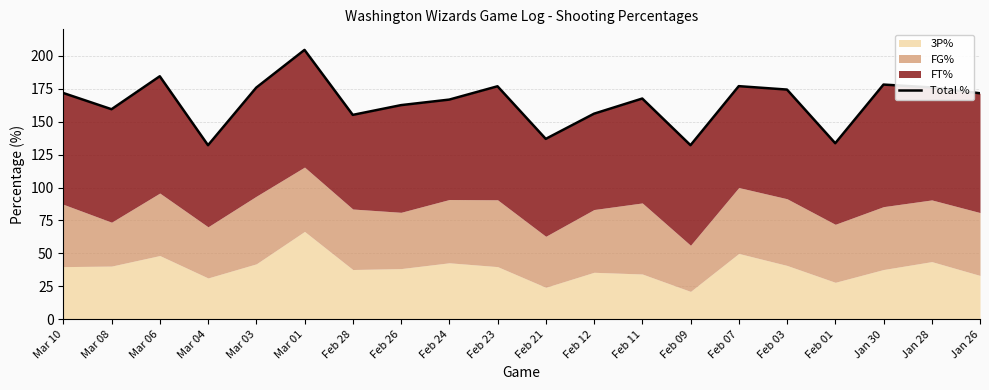

List the labels in order of value, largest first.

Mar 01, Mar 06, Jan 30, Feb 07, Feb 23, Jan 28, Mar 03, Feb 03, Mar 10, Jan 26, Feb 11, Feb 24, Feb 26, Mar 08, Feb 12, Feb 28, Feb 21, Feb 01, Feb 09, Mar 04